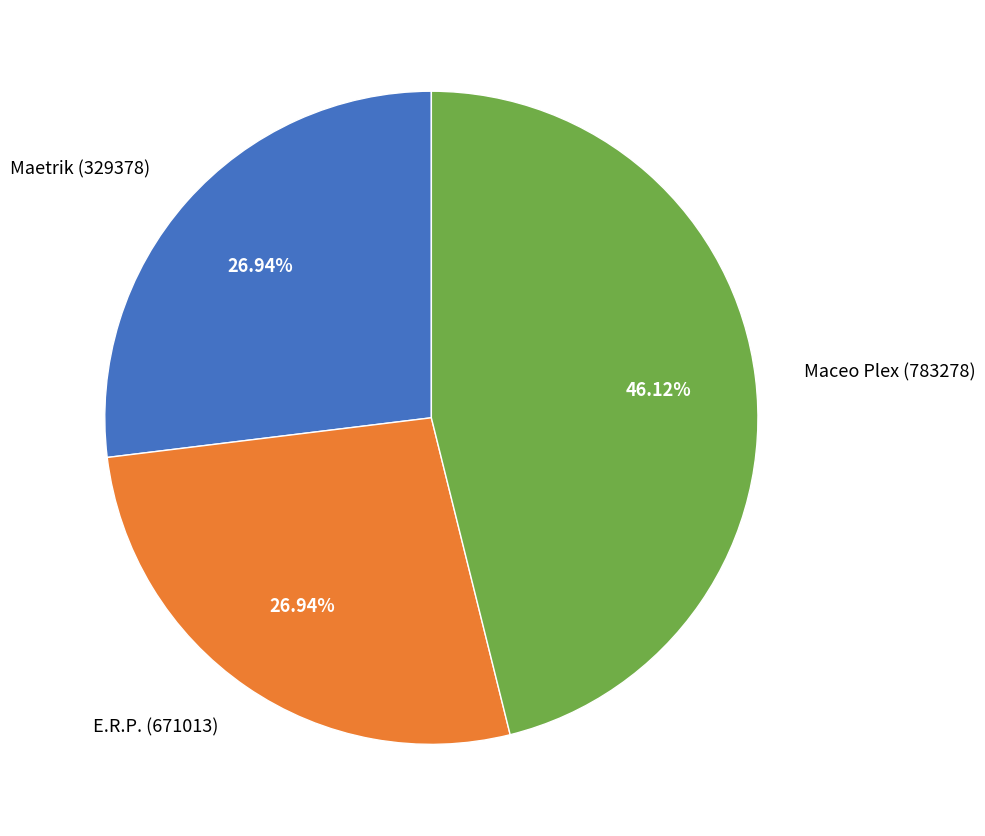

Count the number of slices in the pie.

3